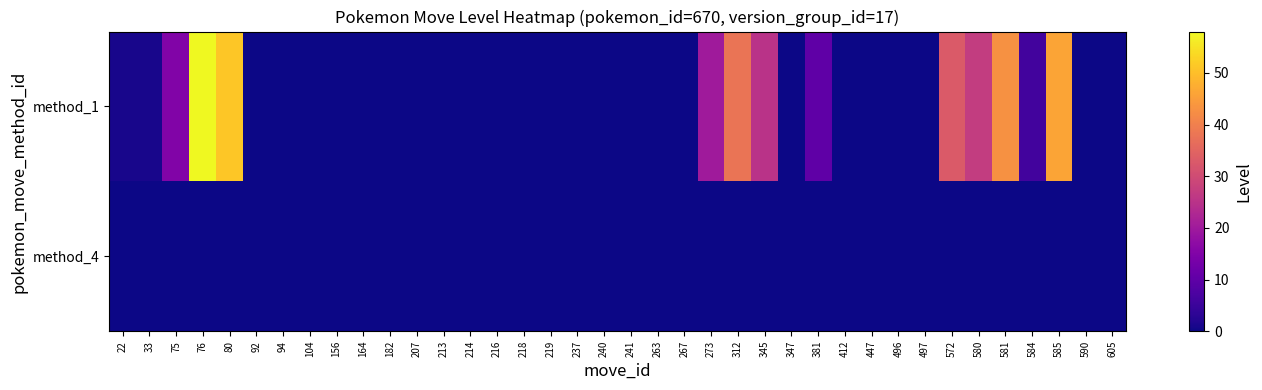

Which category has the highest value across all series?

76